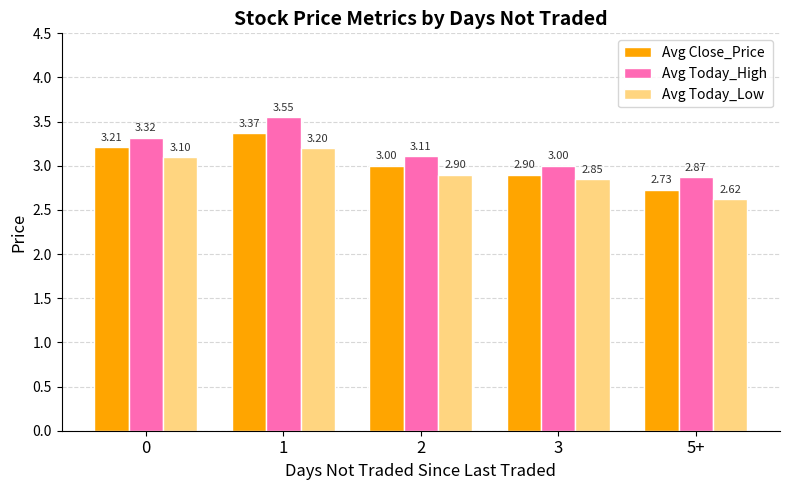

List the series in order of their overall mean, lowest first.

Avg Today_Low, Avg Close_Price, Avg Today_High